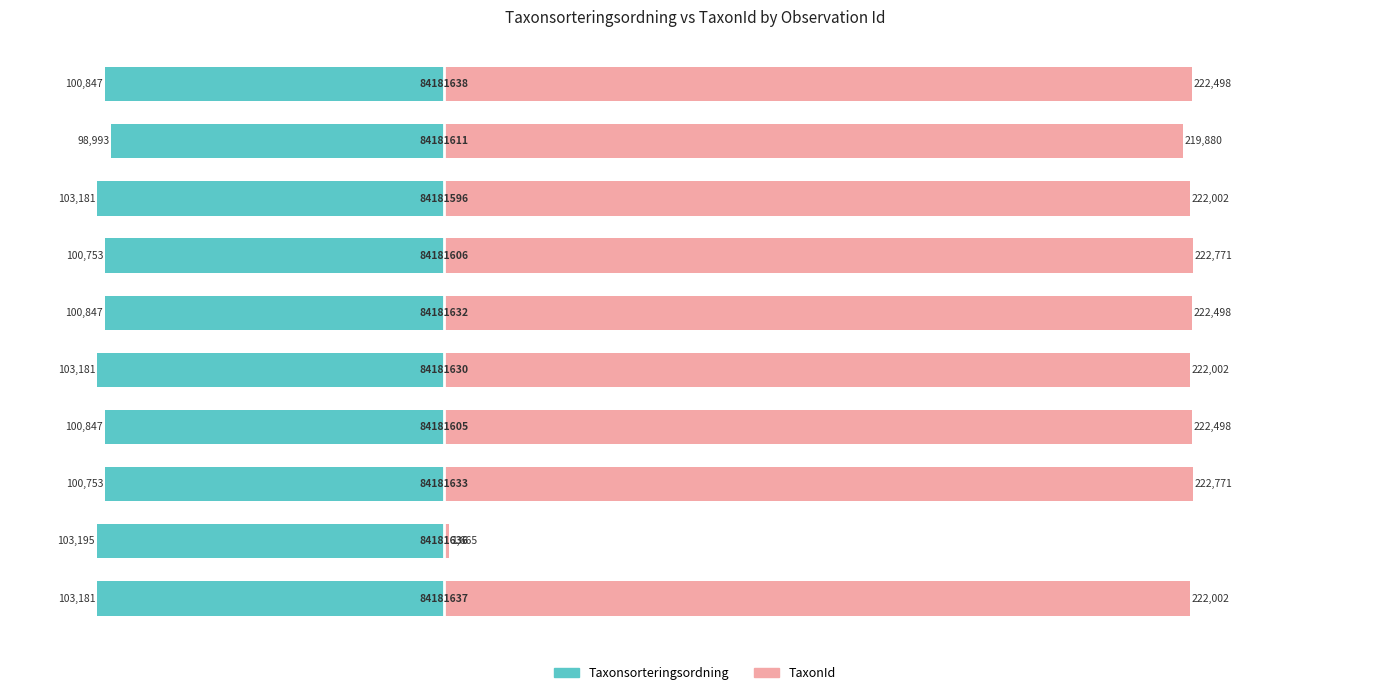

The Taxonsorteringsordning series shows -148966 at 200000. True or false?

False